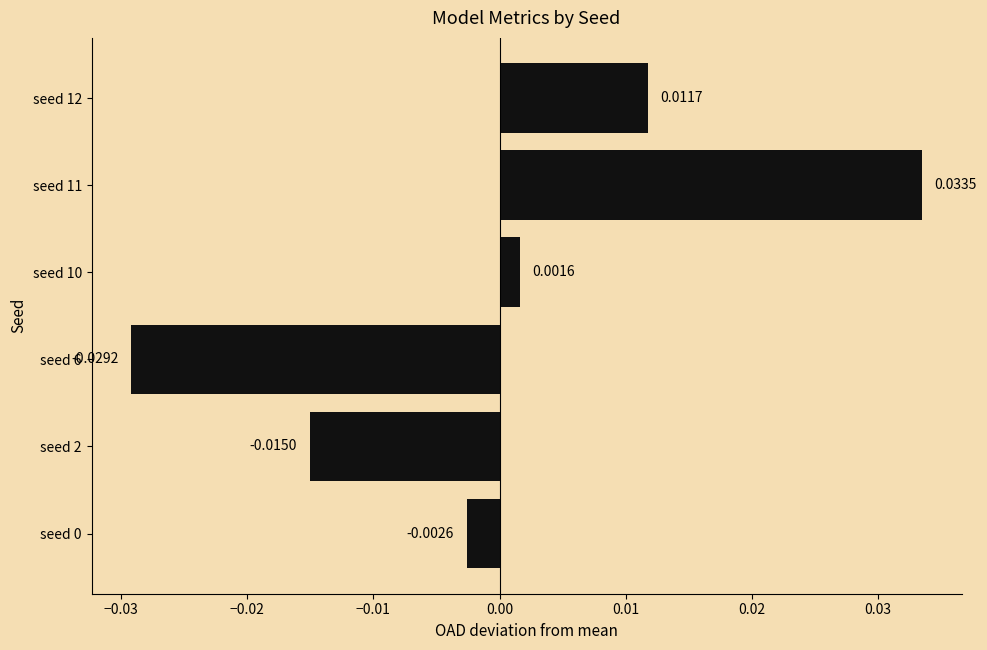

Which has a higher value, seed 12 or seed 0?

seed 12